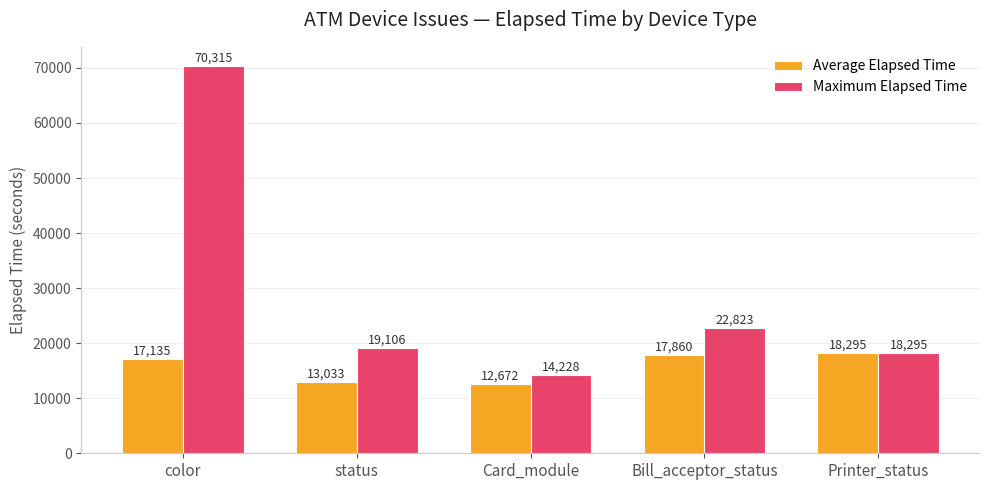

Reading right to left, list all the values displayed in this chart.

Average Elapsed Time: 18295	17860	12672	13033	17135
Maximum Elapsed Time: 18295	22823	14228	19106	70315